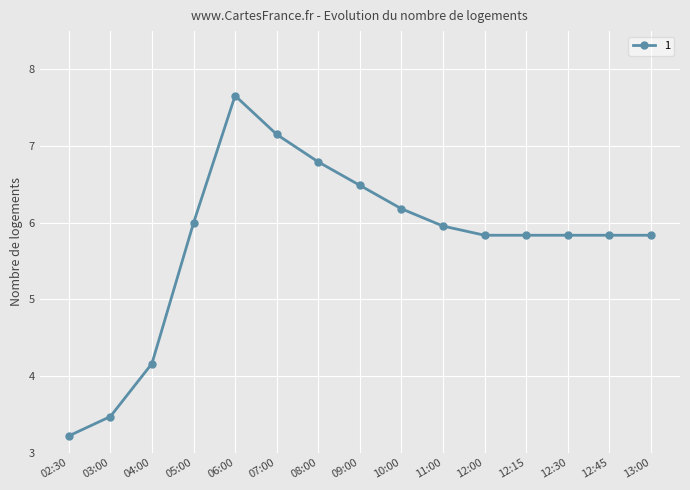

Reading right to left, list all the values displayed in this chart.

5.8	5.8	5.8	5.8	5.8	6.0	6.2	6.5	6.8	7.2	7.7	6.0	4.2	3.5	3.2